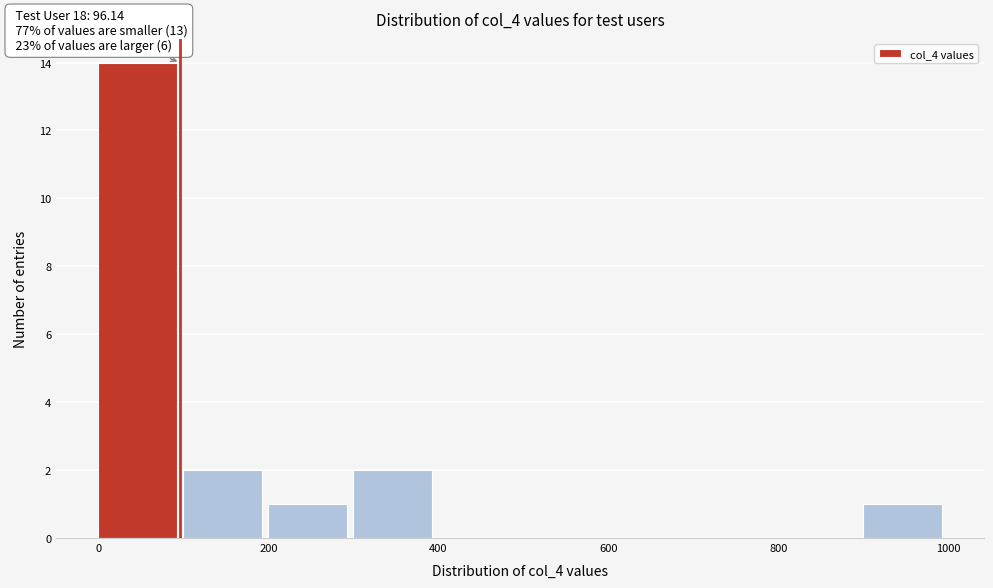

Which range on the x-axis has the tallest bar?

0 to 100